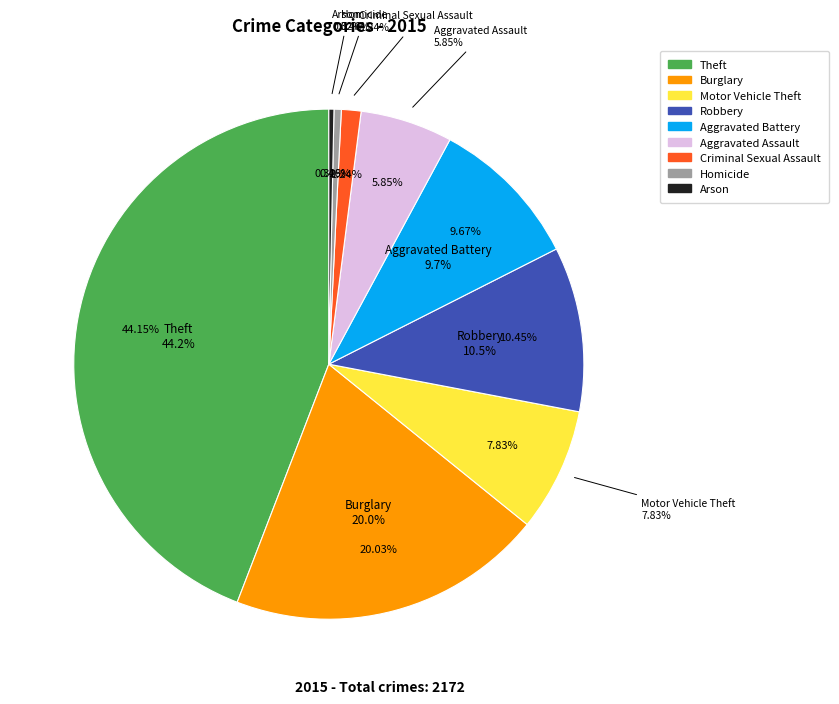

Which slice is the smallest?

Arson